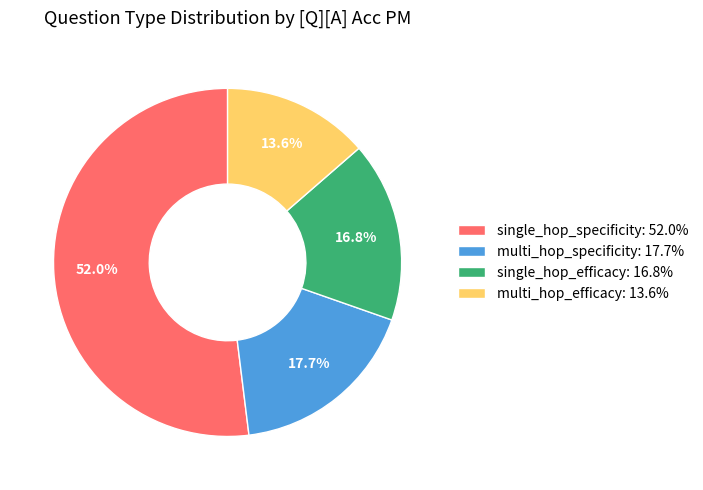

Is it true that multi_hop_specificity is 35% of the pie?

False